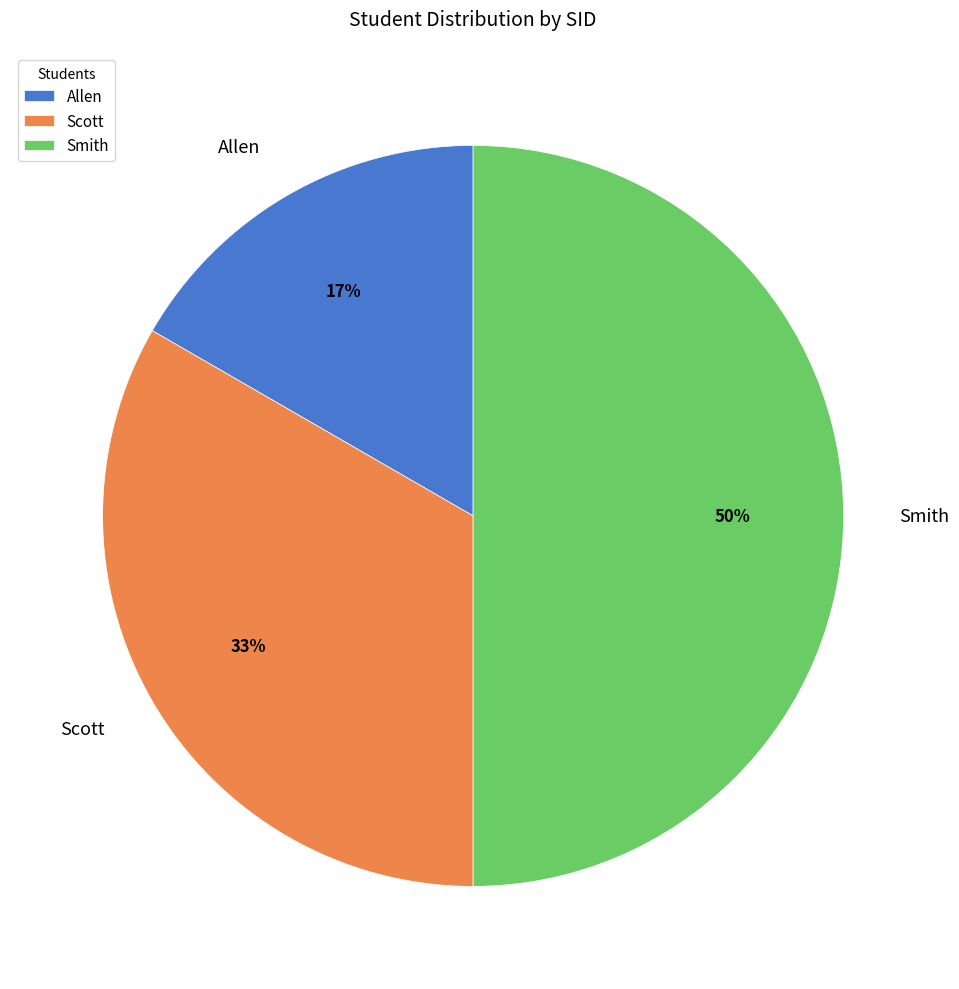

To the nearest percent, what is the difference between the largest and smallest slice percentages?

33%